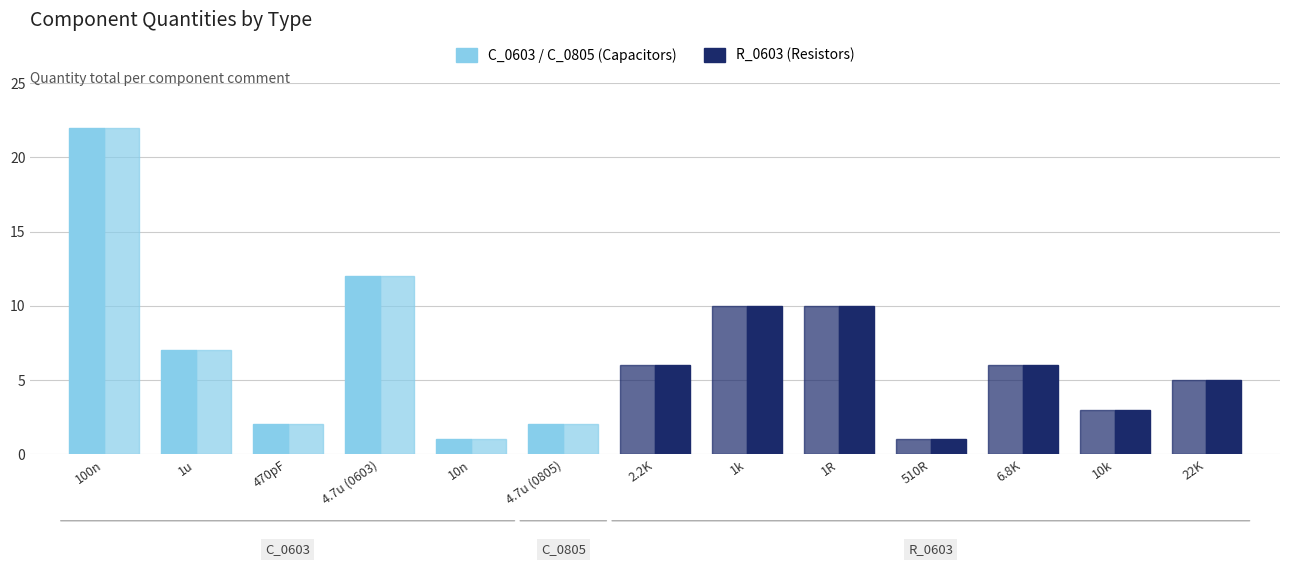

What is the sum of all Capacitors / C_0603, C_0805 values?

87